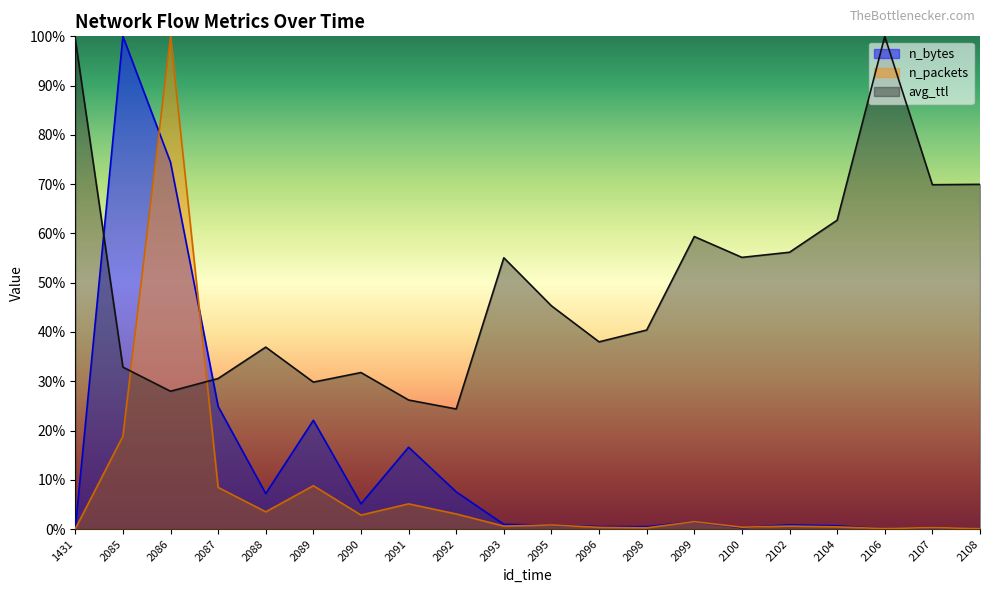

What is the maximum value for avg_ttl?

1.0